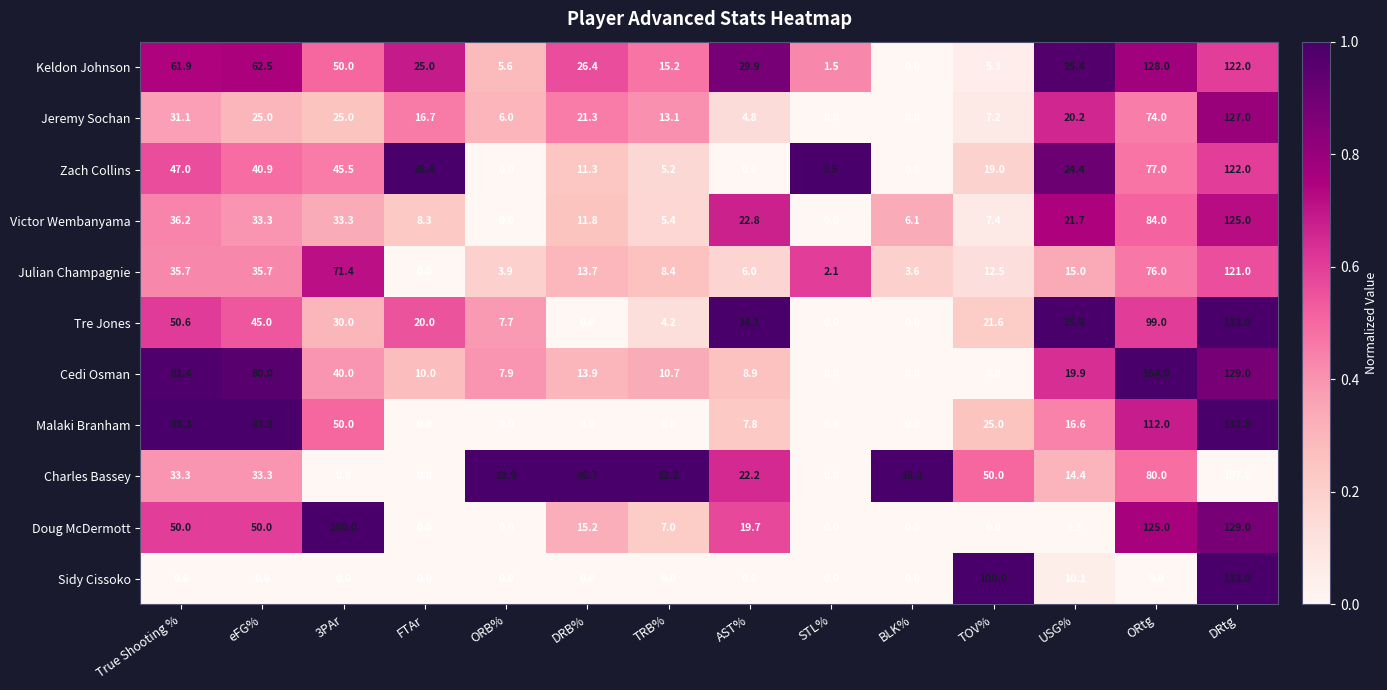

Which series has the largest range (max minus min)?

Cedi Osman